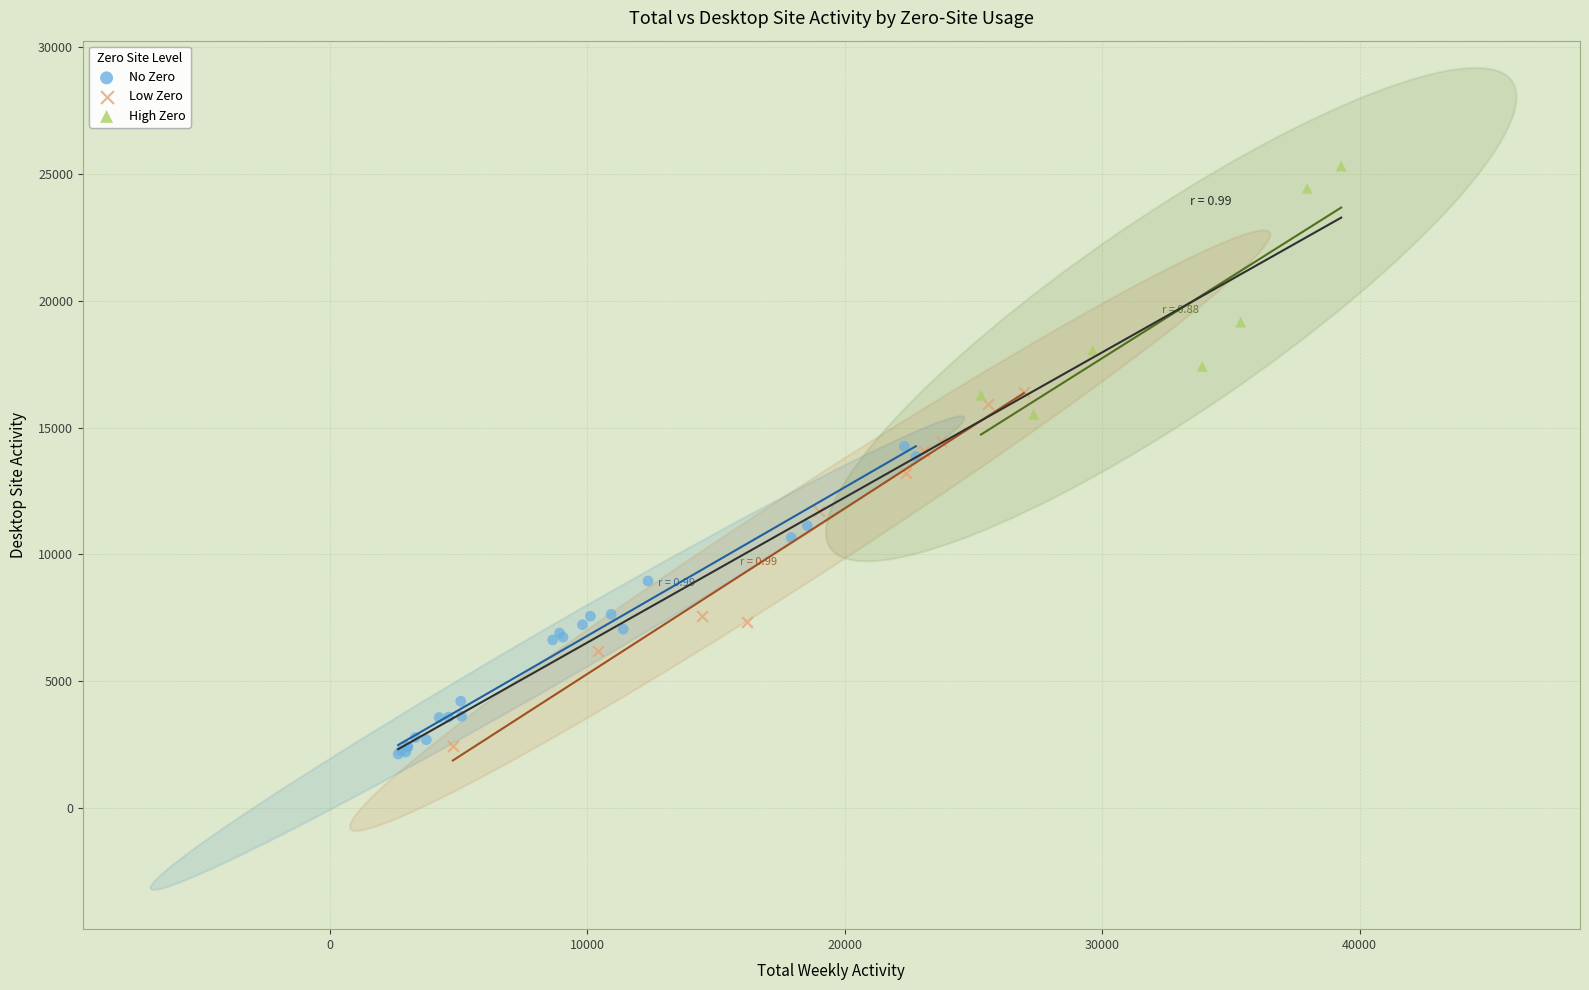

Which series has the largest Y range (max minus min)?

Low Zero